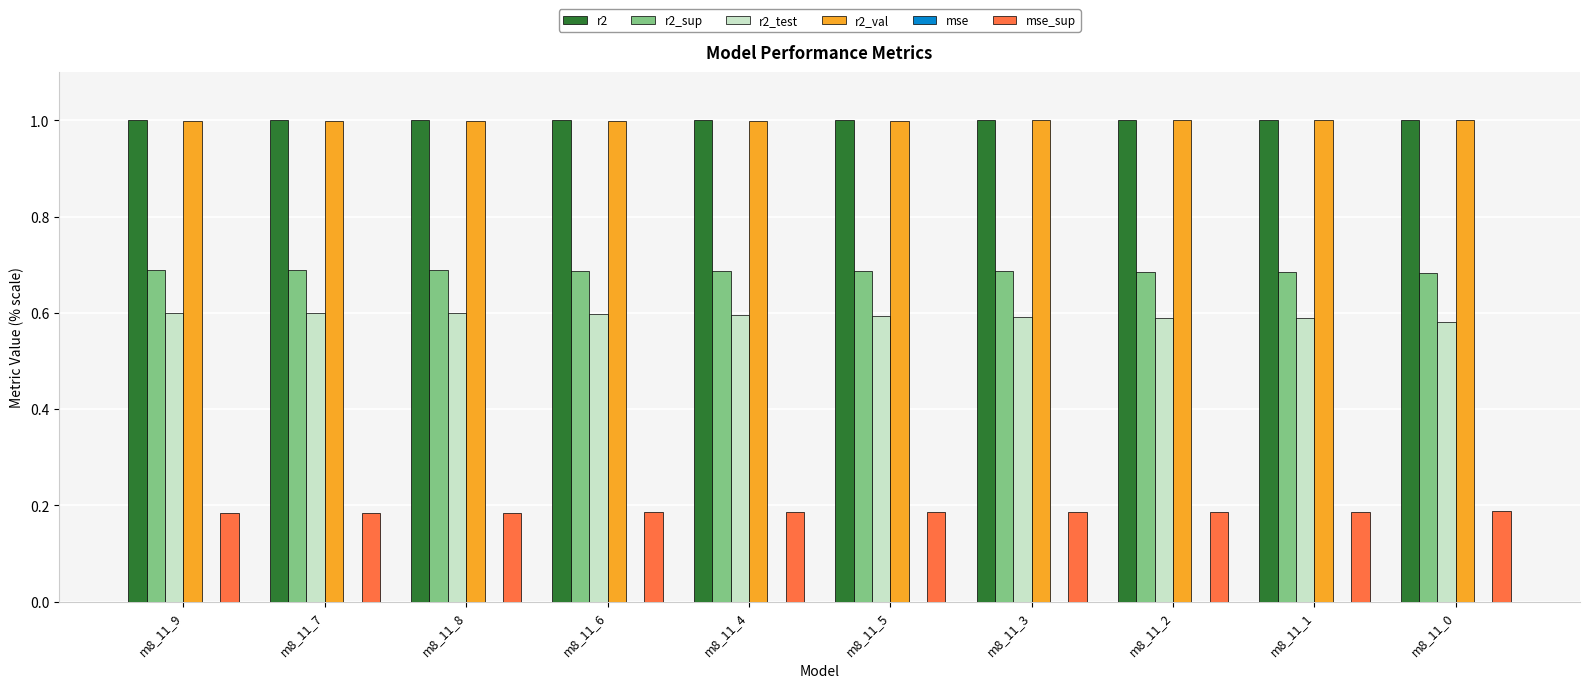

What is the sum of all r2 values?

10.0